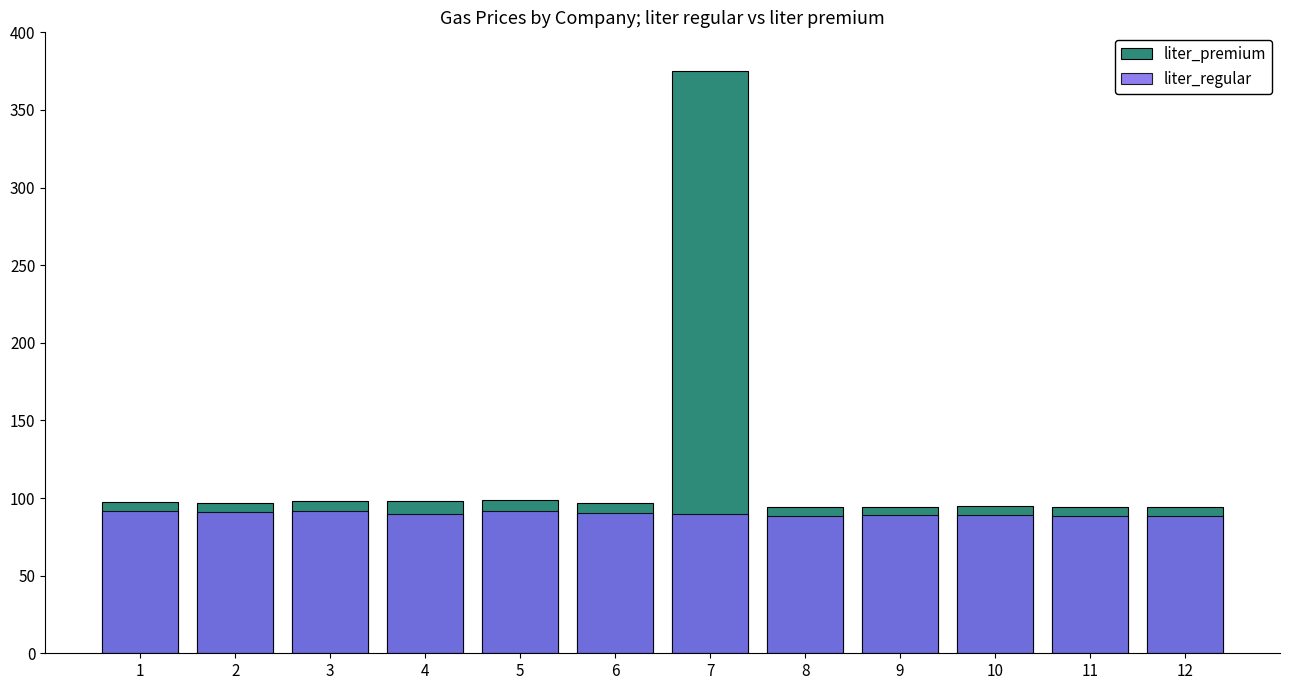

The liter_regular series shows 24.2 at 12. True or false?

False